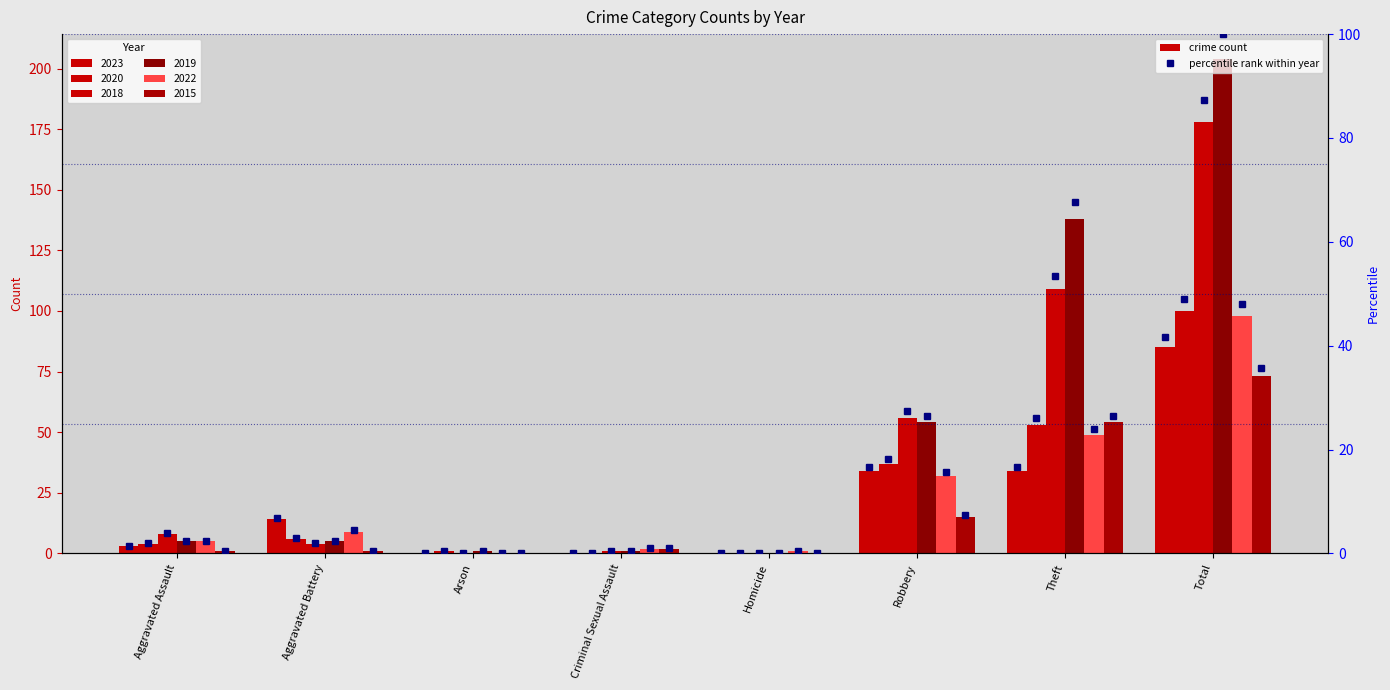

Does the chart contain stacked bars?

No